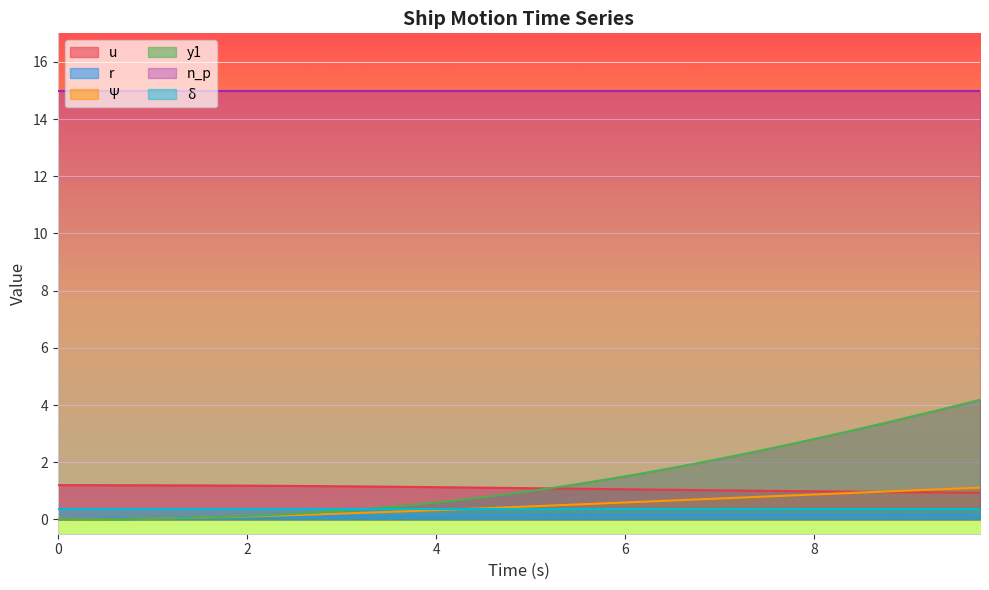

Which series ends up on top after the final intersection of u and Ψ?

Ψ